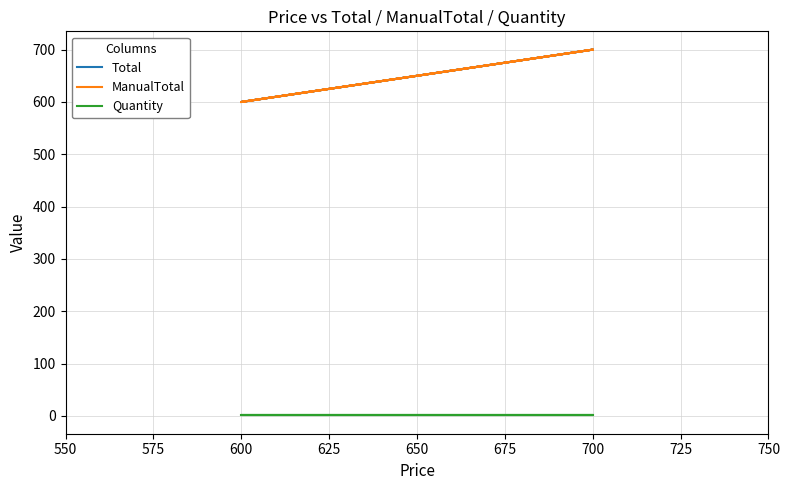

What is the greatest value displayed?

700